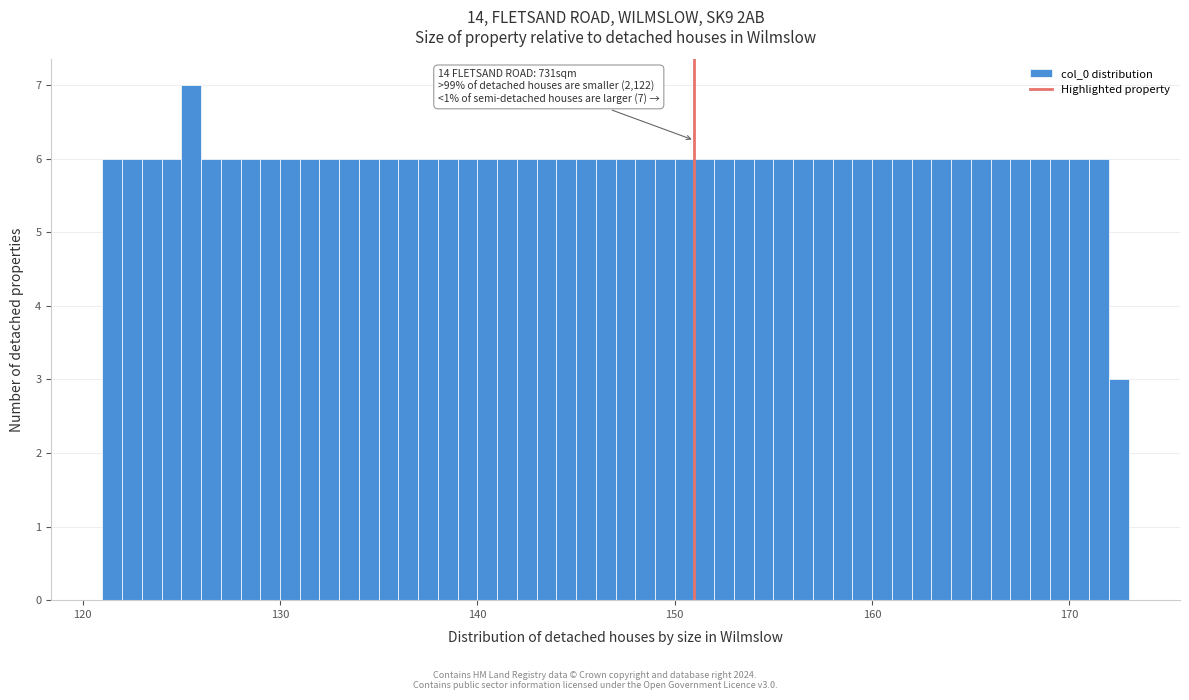

Read against the x-axis, roughly where is the centre of the tallest bar?

126